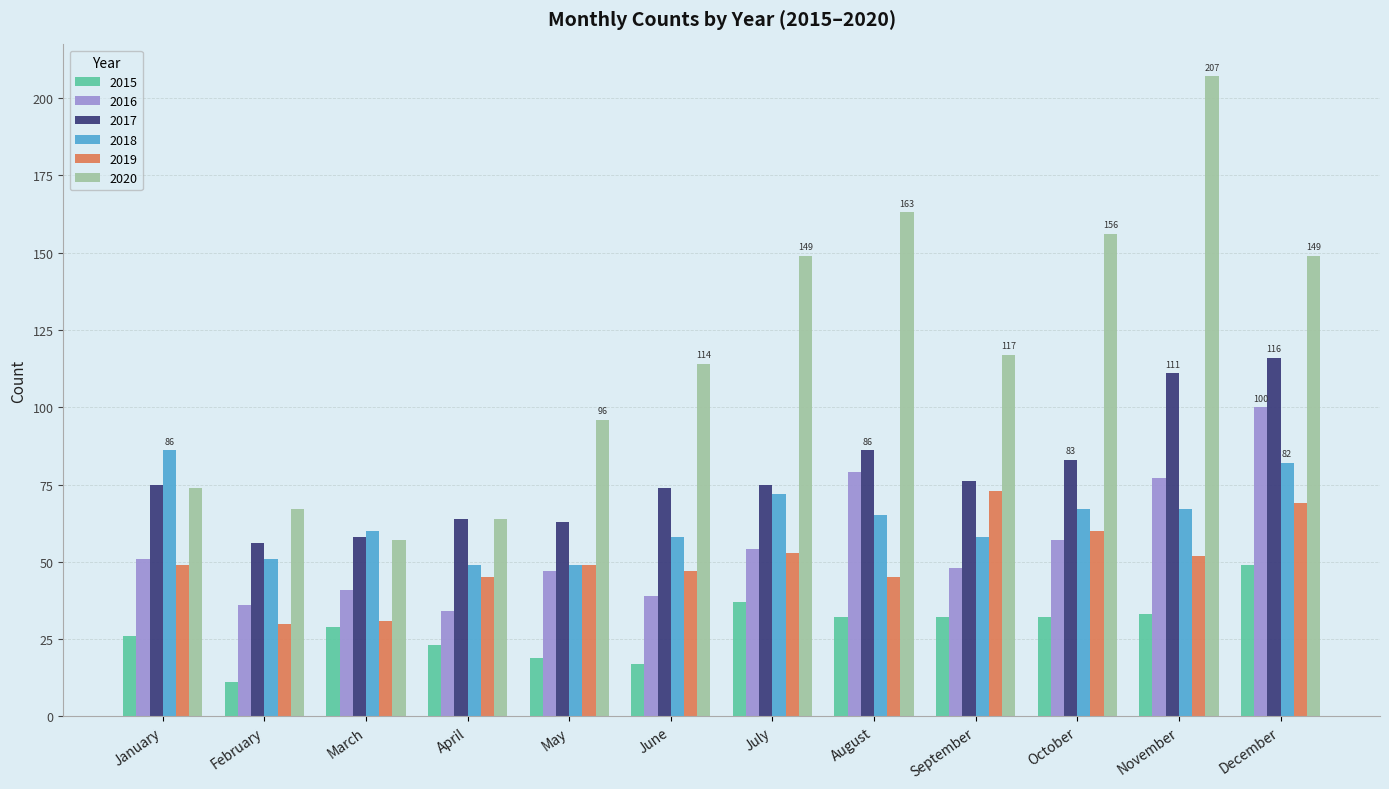

What is the value of the 2016 bar at the 3rd from the left?

41